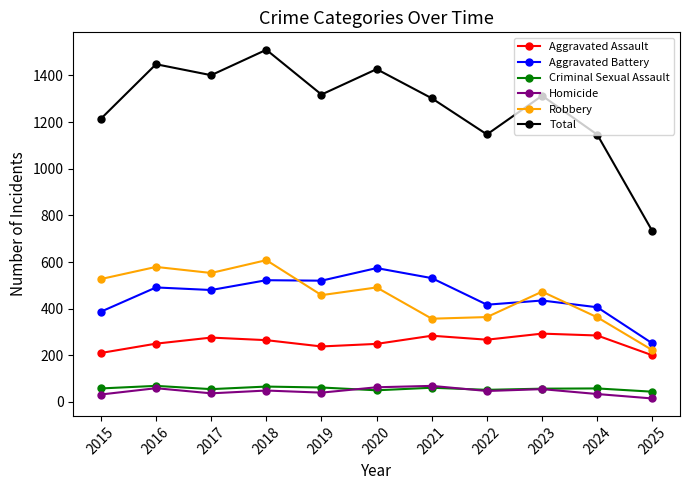

How many lines are shown in the chart?

6